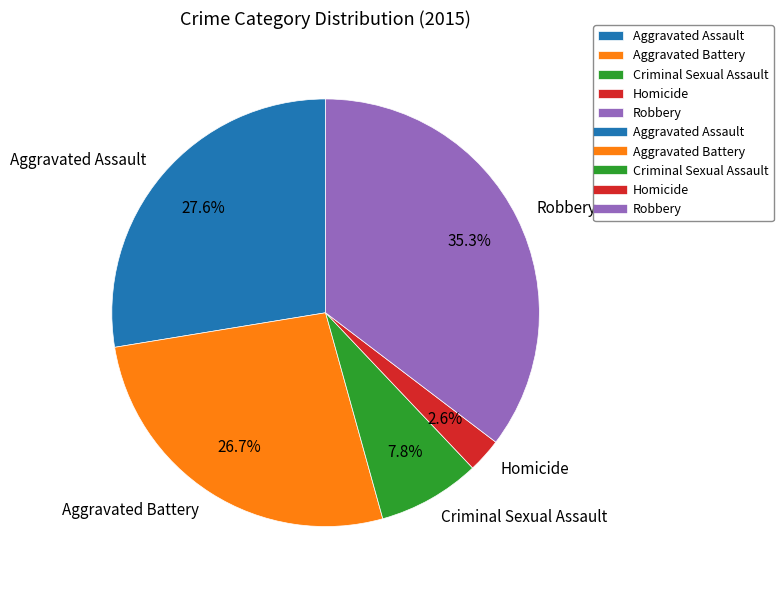

To the nearest percent, what percentage of the pie is Aggravated Battery?

27%